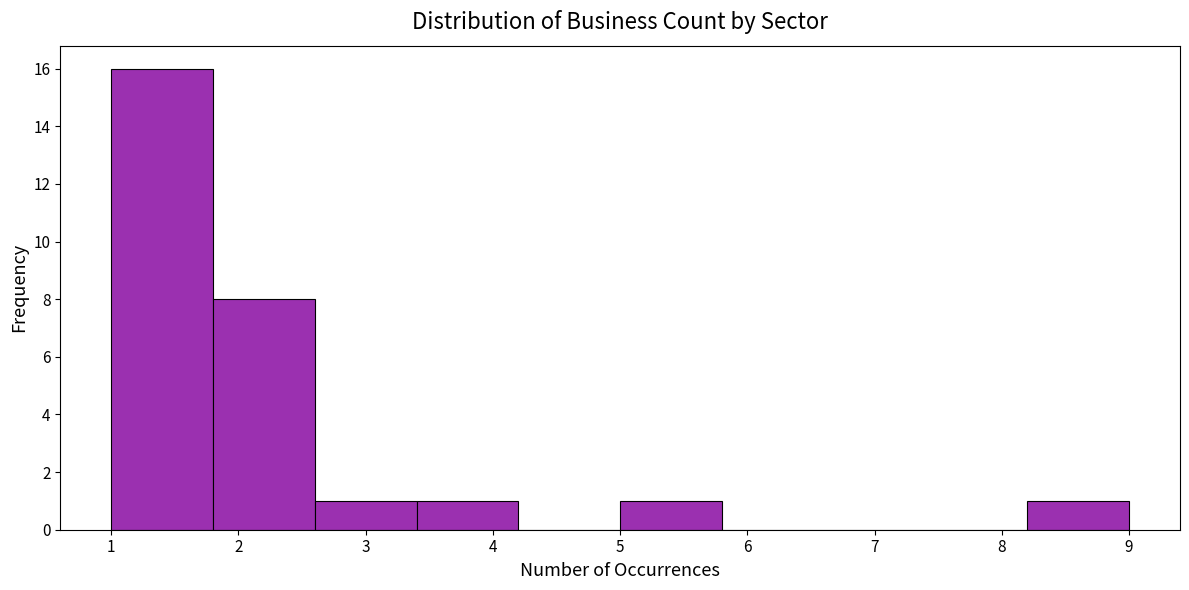

How tall is the bar that spans 1.0 to 1.8 on the x-axis? The values are not printed on the chart, so give them approximately, as read against the axis.

16